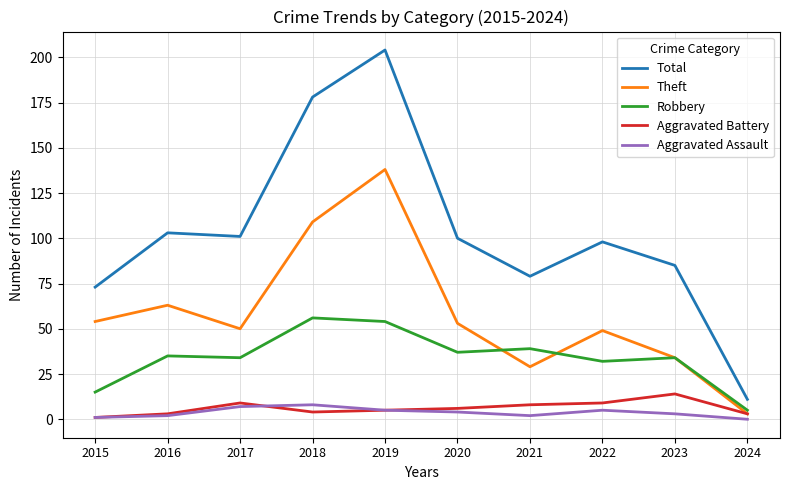

At which category is the sum across all series the highest?

2019